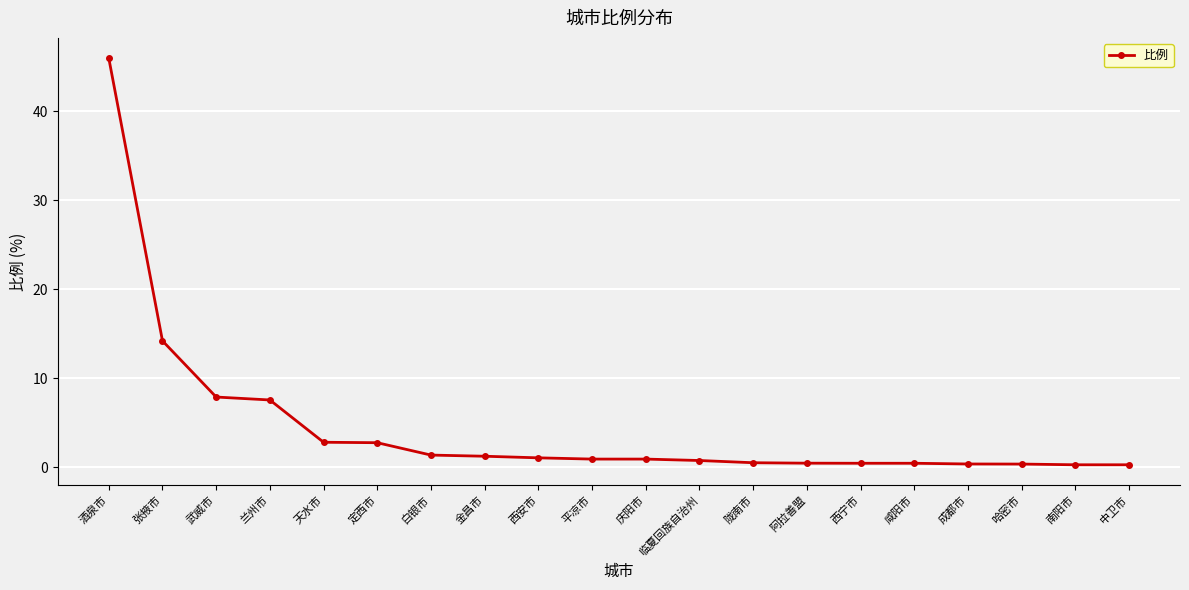

Does the chart have visible grid lines?

Yes